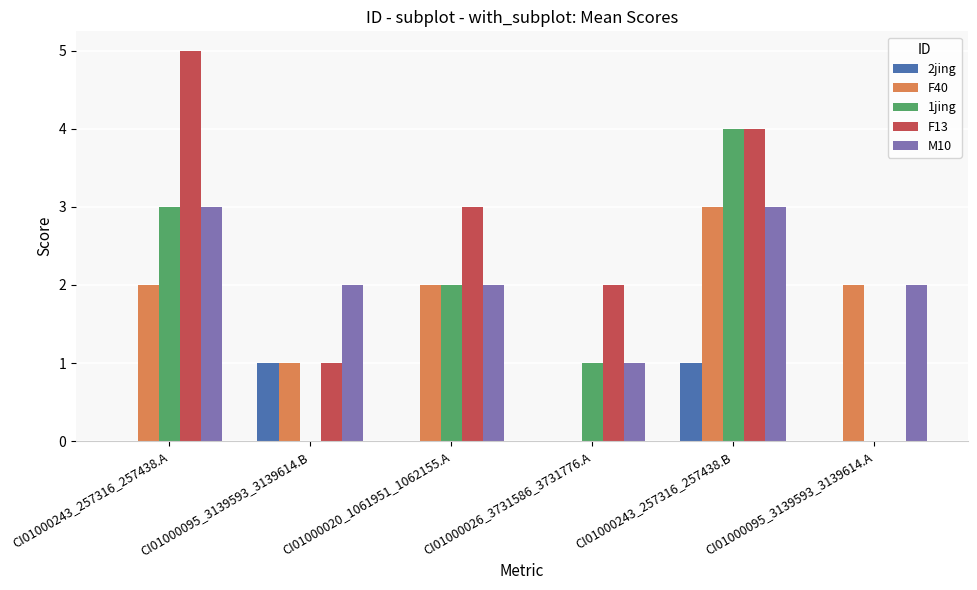

How many values in F40 are above zero?

5